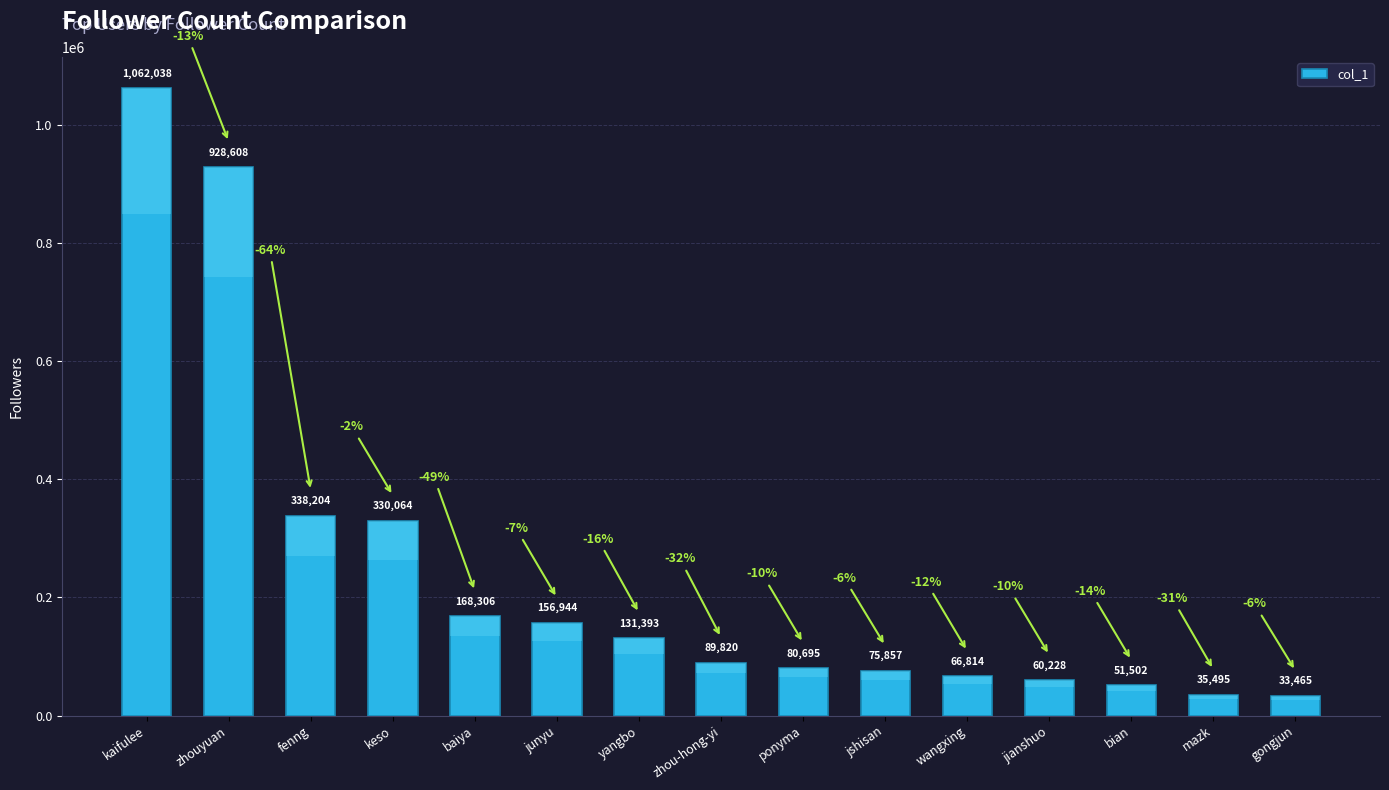

What is the difference between the values at mazk and ponyma?

45200